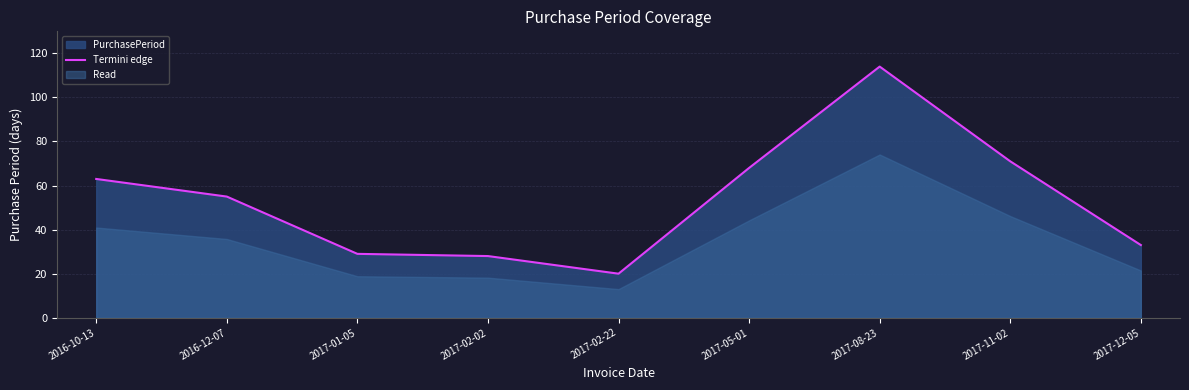

Is it true that Termini edge equals 33 at 2017-12-05?

True